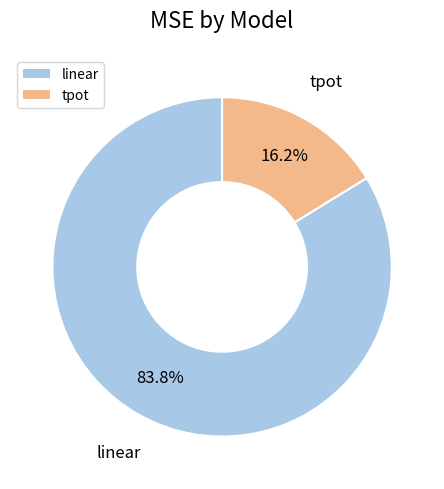

To the nearest percent, what is the average slice percentage?

50%